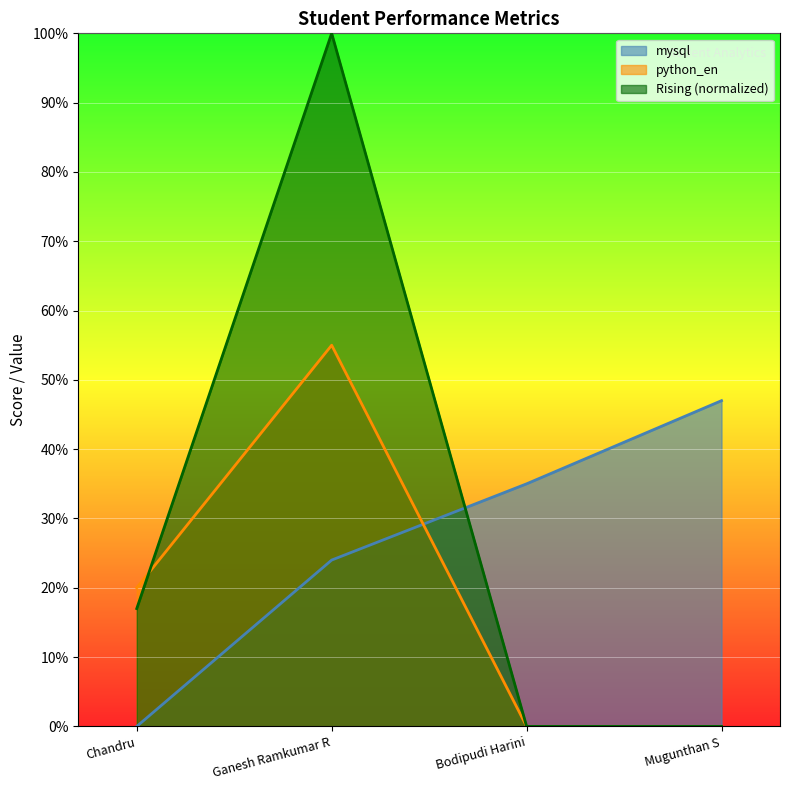

List the series in order of their overall mean, highest first.

Rising (normalized), mysql, python_en